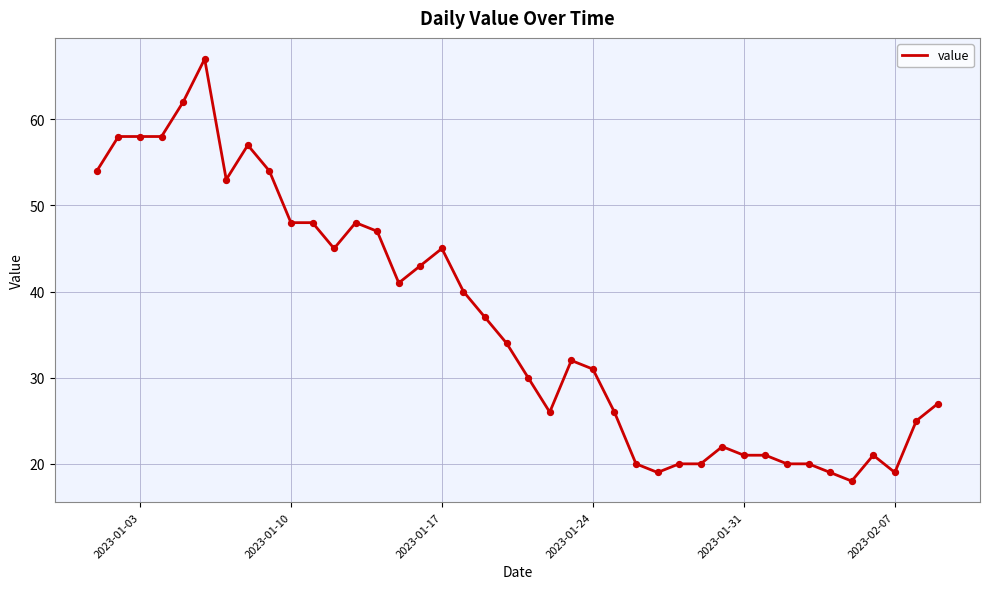

What is the minimum value shown in the chart?

18